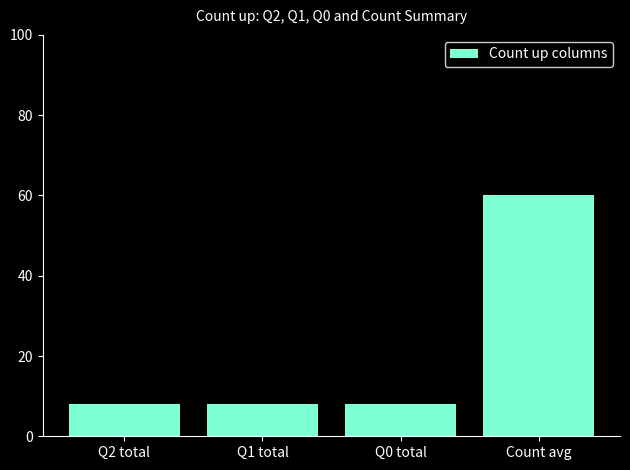

What is the value of the 4th bar from the left?

60